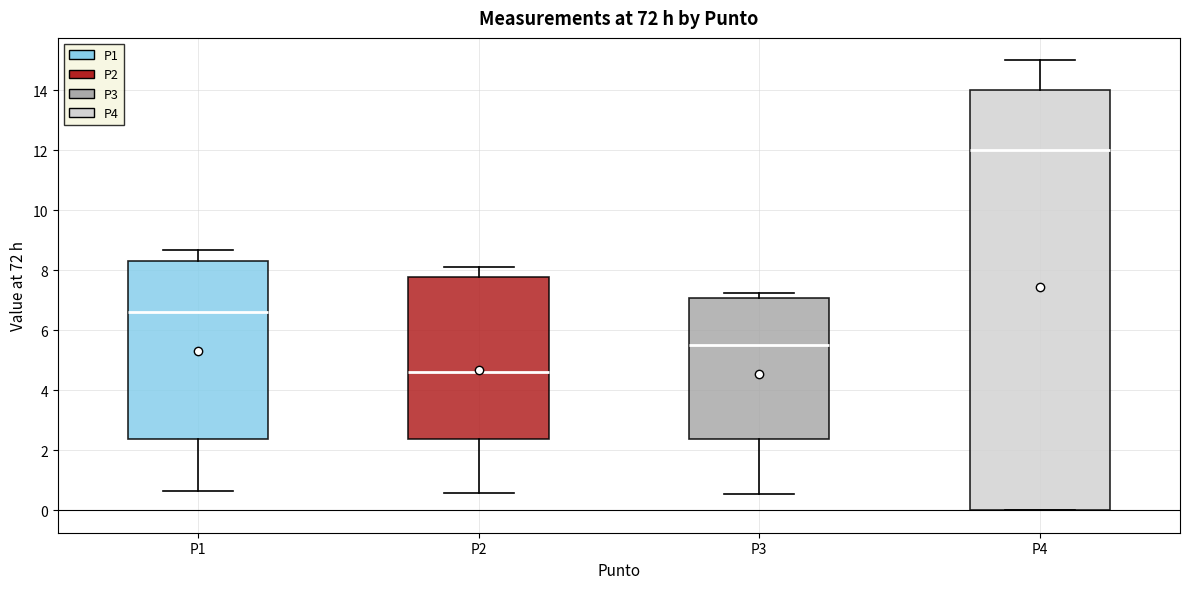

Reading left to right, read every box against the y-axis: the position of its median line, the range the box covers, and the ends of its whiskers. The values are not printed on the chart, so give them approximately, as read against the axis.

P1: median 6.6, box 2.4 to 8.4, whiskers 0.6 to 8.6
P2: median 4.6, box 2.4 to 7.8, whiskers 0.6 to 8.2
P3: median 5.6, box 2.4 to 7.0, whiskers 0.6 to 7.2
P4: median 12.0, box 0.0 to 14.0, whiskers 0.0 to 15.0